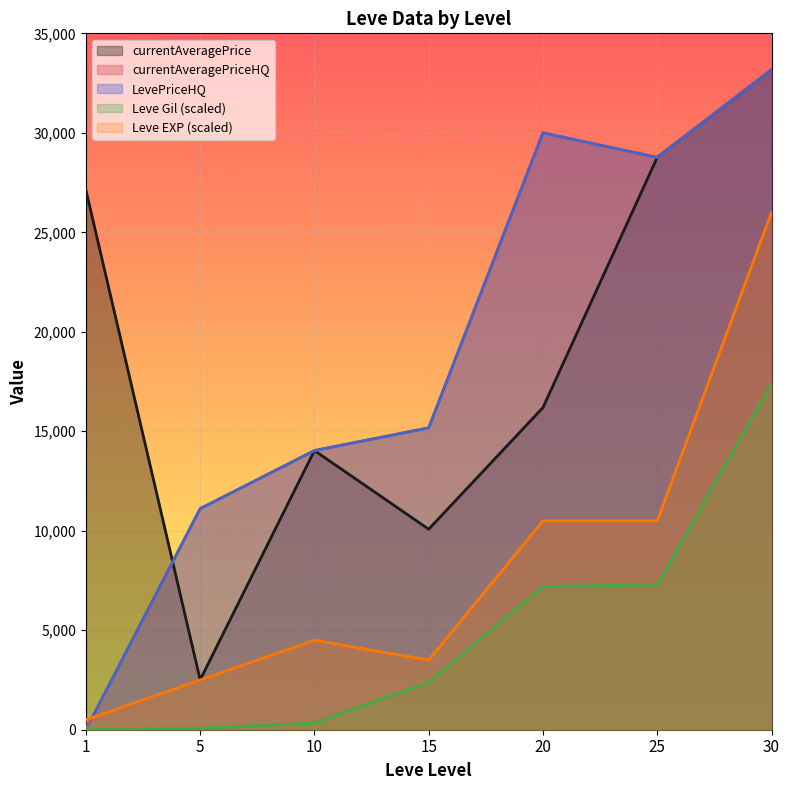

How many distinct data groups are displayed?

5